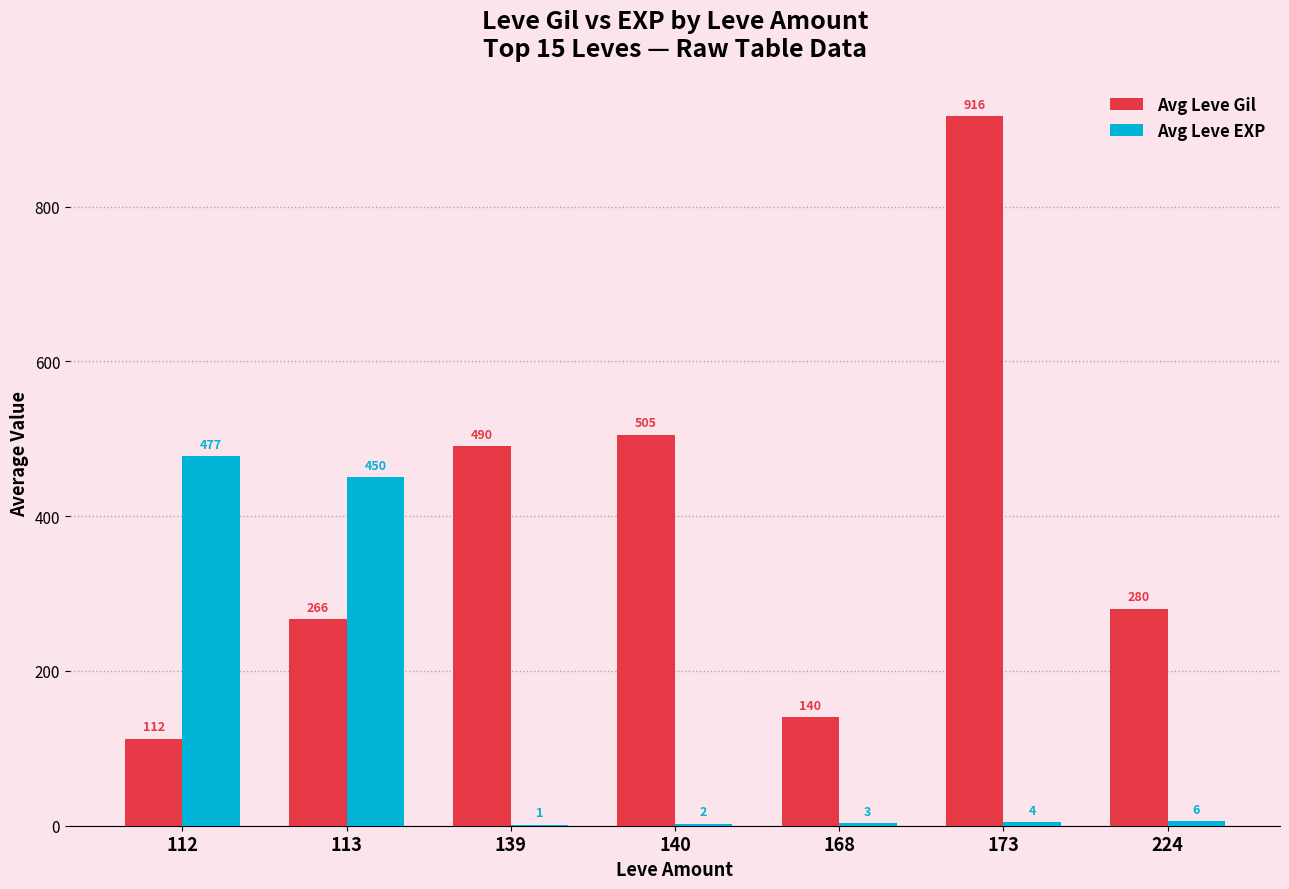

What is the total value across all series at 168?

143.0